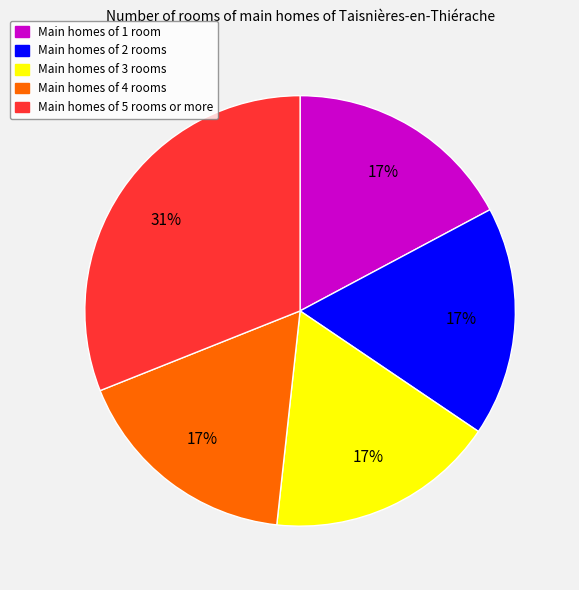

Does Main homes of 2 rooms represent more than half of the total?

No